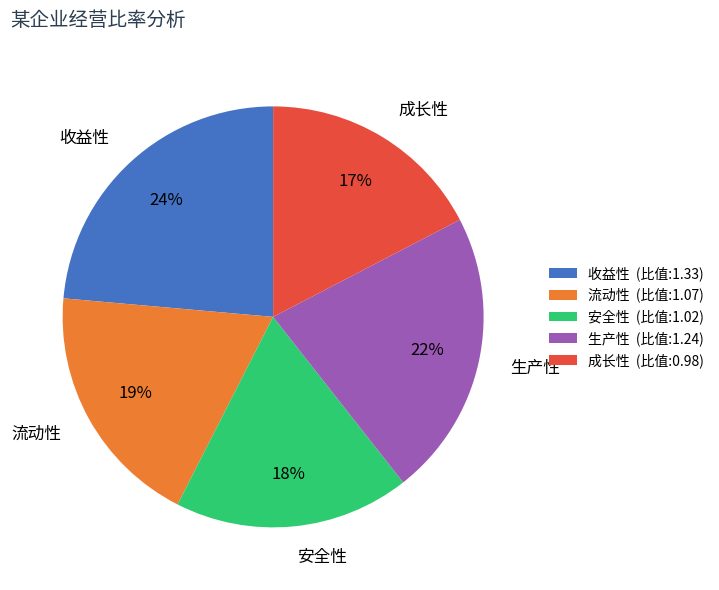

To the nearest percent, what portion does 成长性 represent?

17%